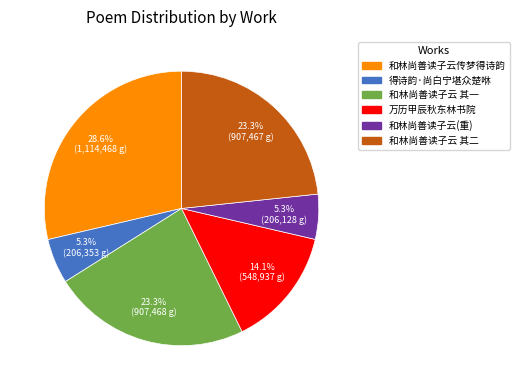

Does any single category account for the majority?

No